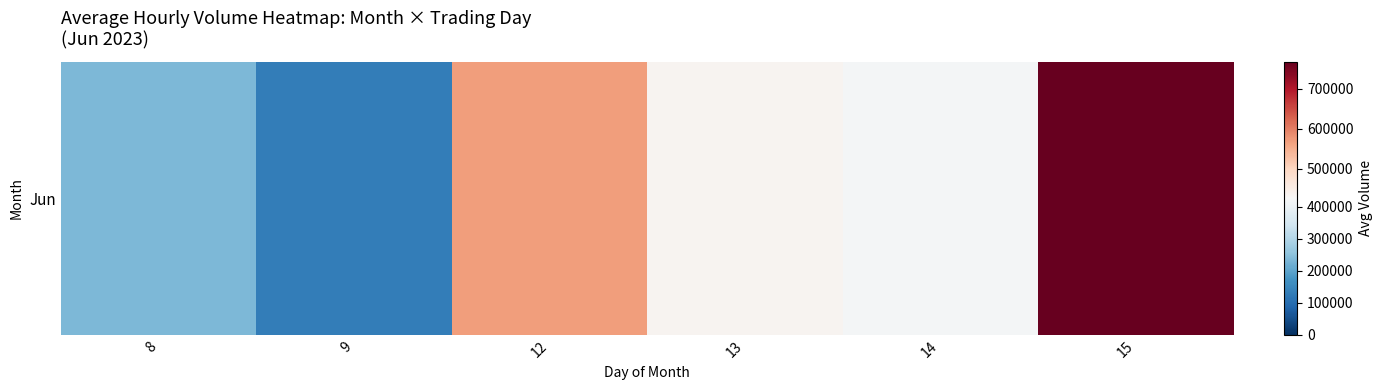

Is it true that the value at 9 is 174112?

False